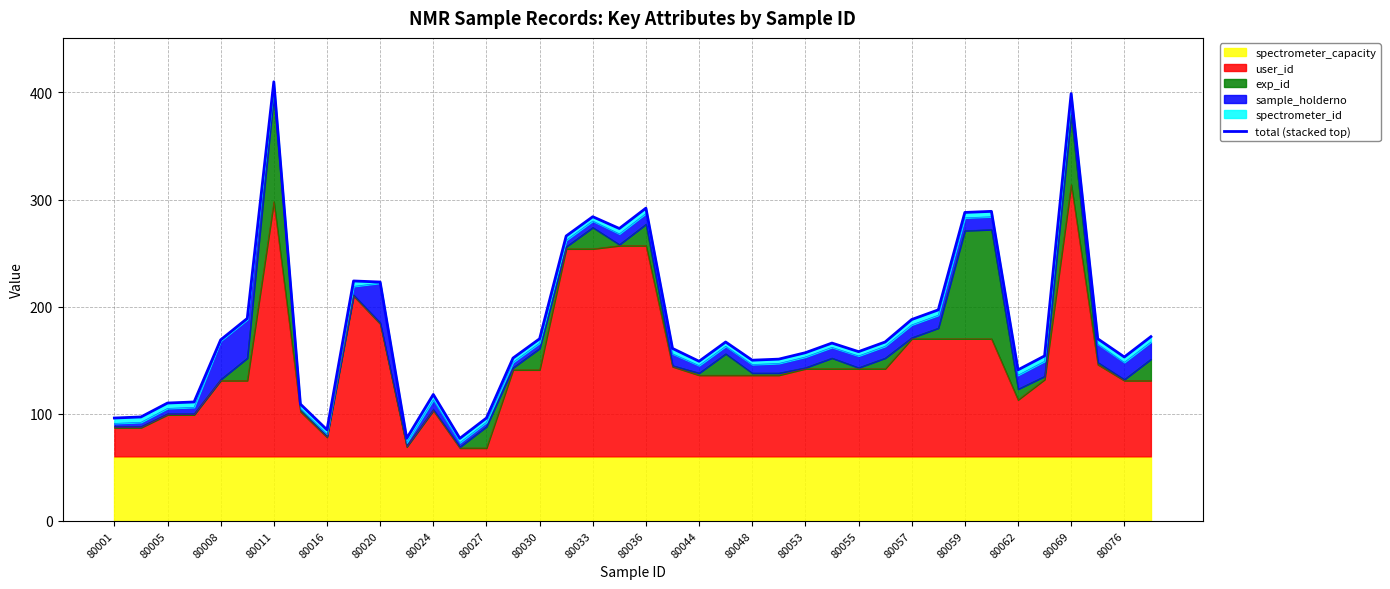

What is the lowest value of the user_id series?

68